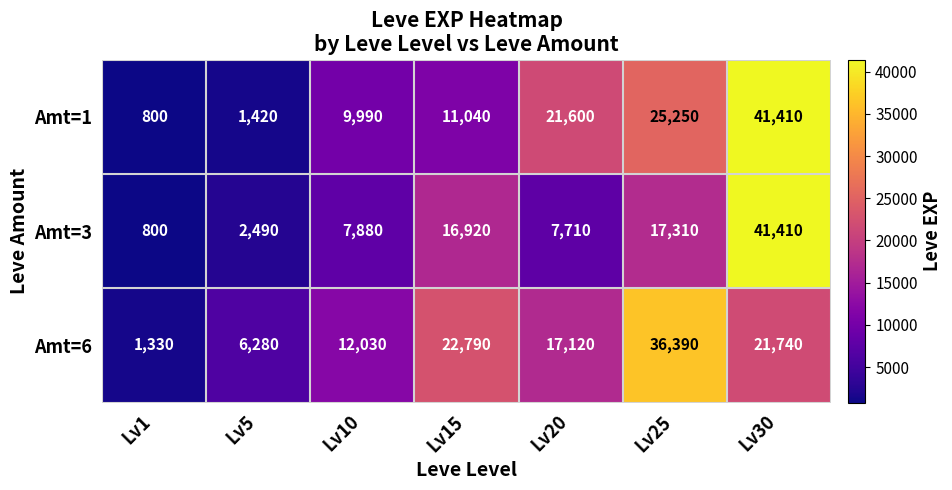

How many categories are shown in the chart?

7